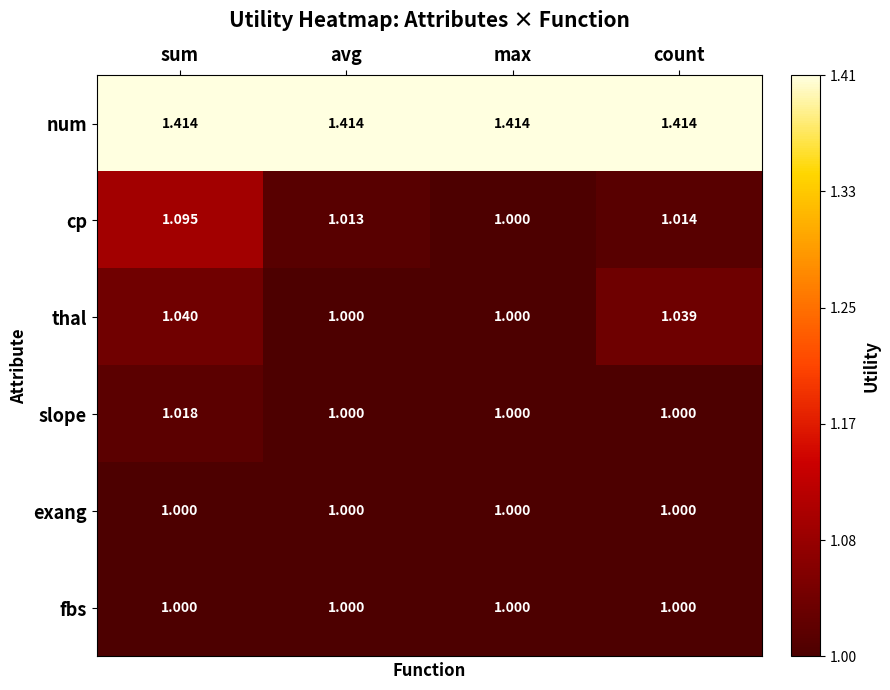

Rank the categories by cp value from lowest to highest.

max, avg, count, sum